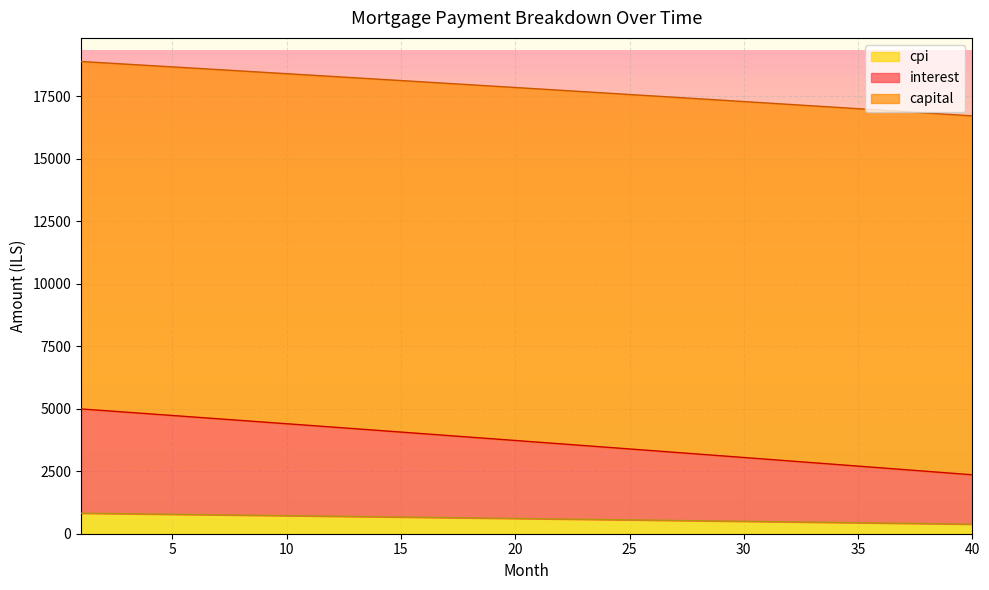

How many lines are shown in the chart?

3